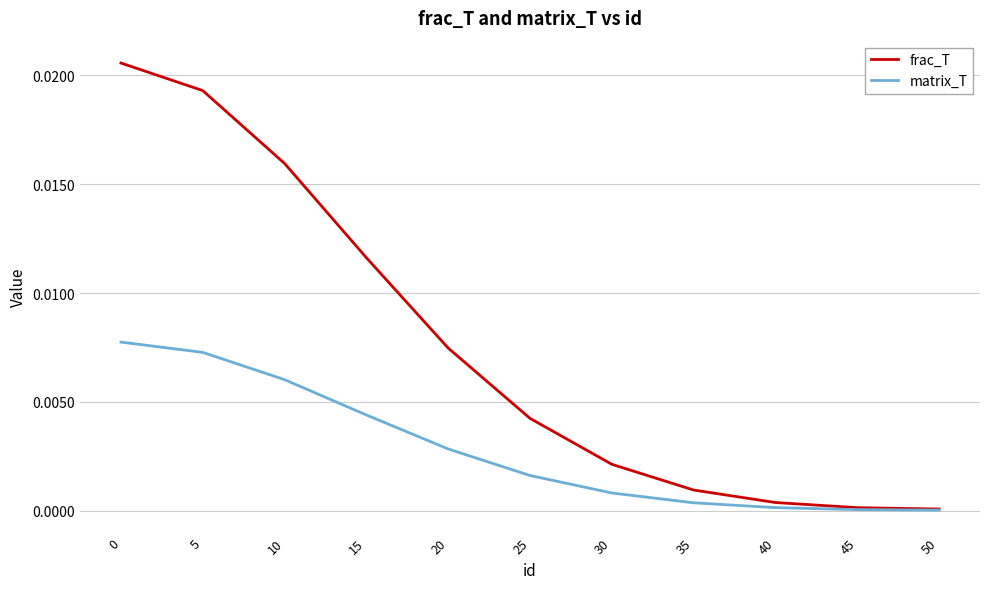

Rank the series by their average value, from highest to lowest.

frac_T, matrix_T